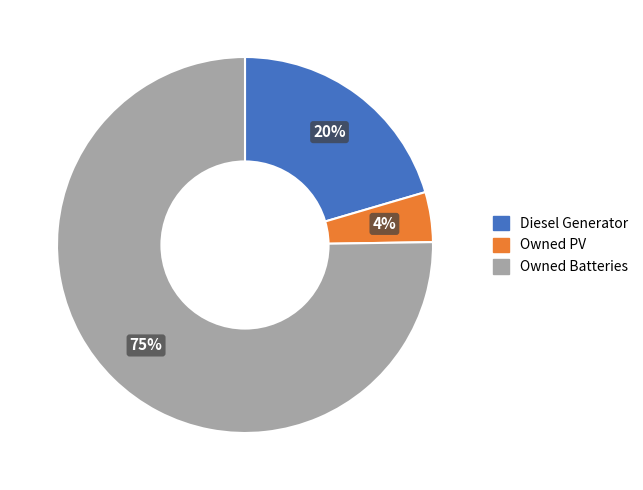

Is it true that Owned PV is 4% of the pie?

True